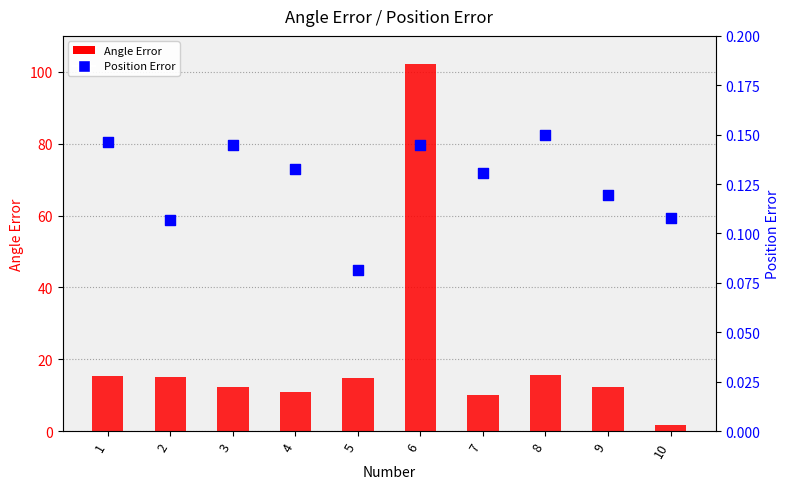

What are all the series names shown in the legend?

Angle Error, Position Error